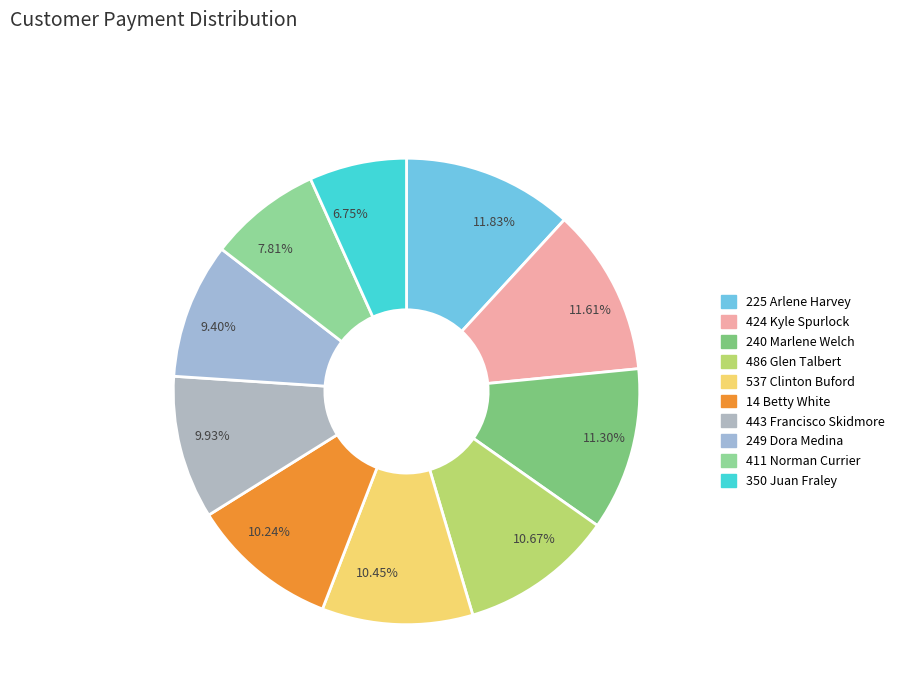

What is the total percentage of 225 Arlene Harvey and 240 Marlene Welch?

23.1%